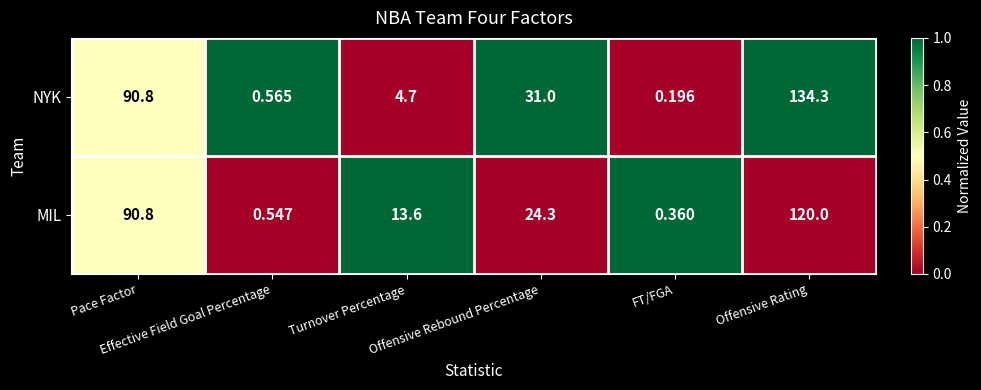

Which series has the widest spread of values?

NYK